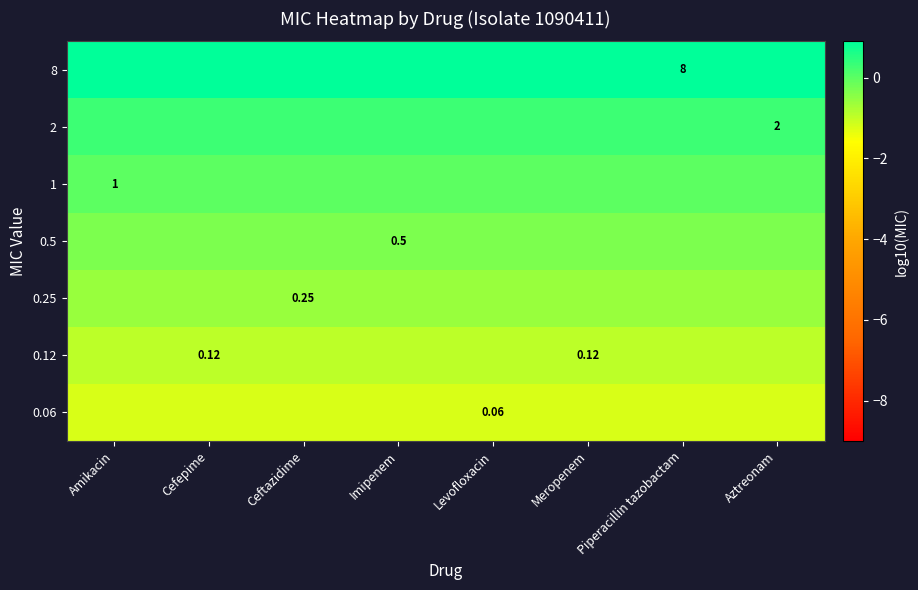

What is the spread (max minus min) of values at Imipenem?

2.1